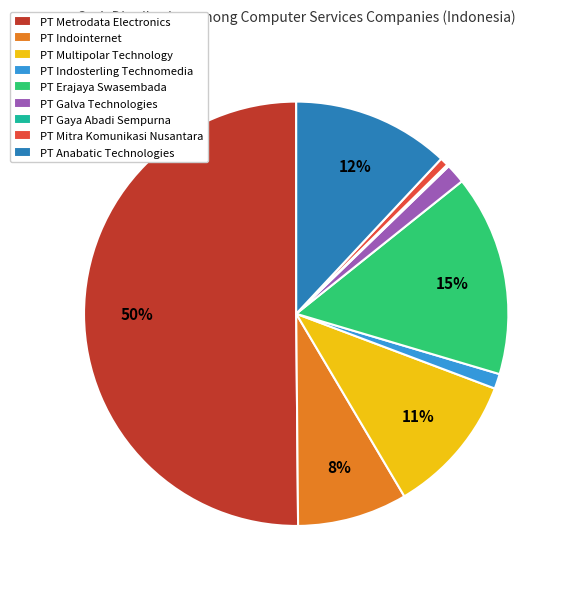

To the nearest percent, what is the difference between the largest and smallest slice percentages?

50%